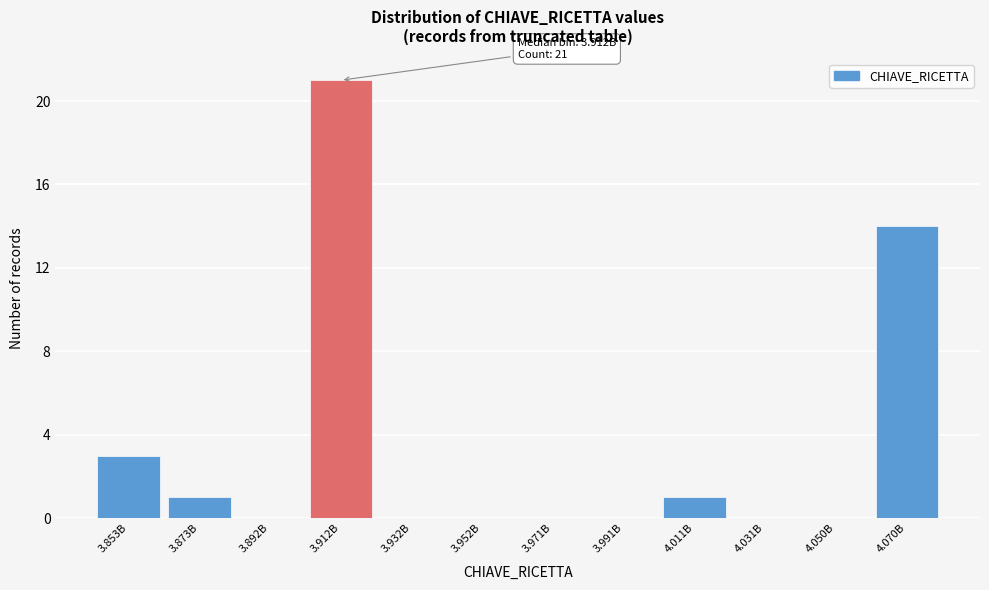

Reading right to left, what are all the values shown in this chart?

4.070B=14	4.050B=0	4.031B=0	4.011B=1	3.991B=0	3.971B=0	3.952B=0	3.932B=0	3.912B=21	3.892B=0	3.873B=1	3.853B=3